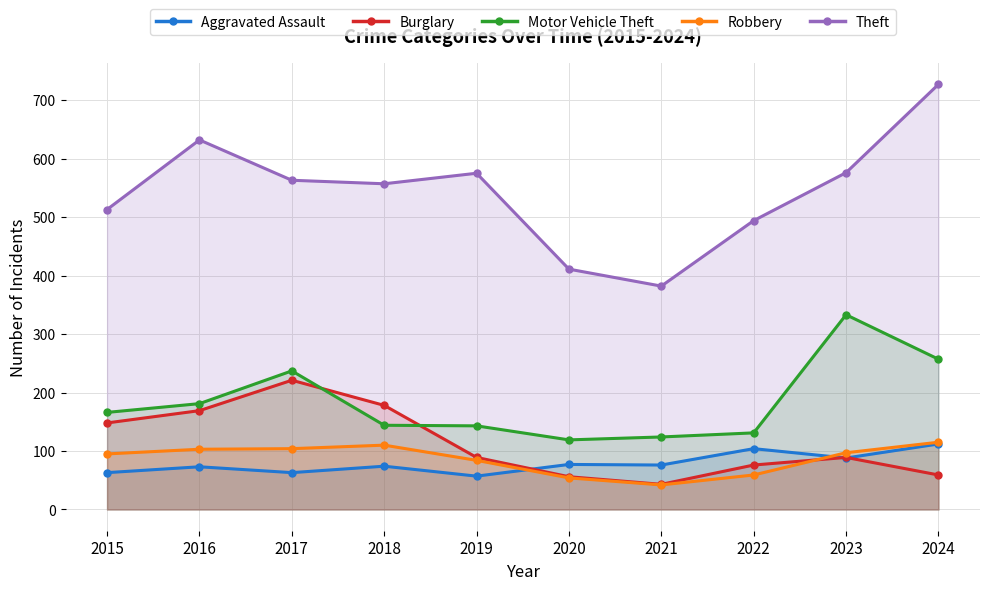

At 2018, list the series in order from largest to smallest.

Theft, Burglary, Motor Vehicle Theft, Robbery, Aggravated Assault